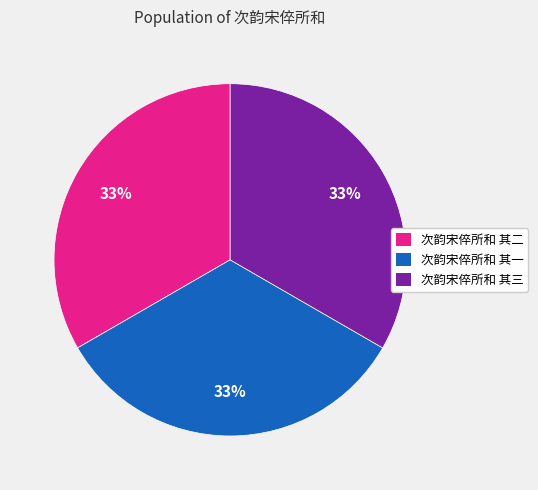

Is the sum of 次韵宋倅所和 其一 and 次韵宋倅所和 其二 greater than half?

Yes